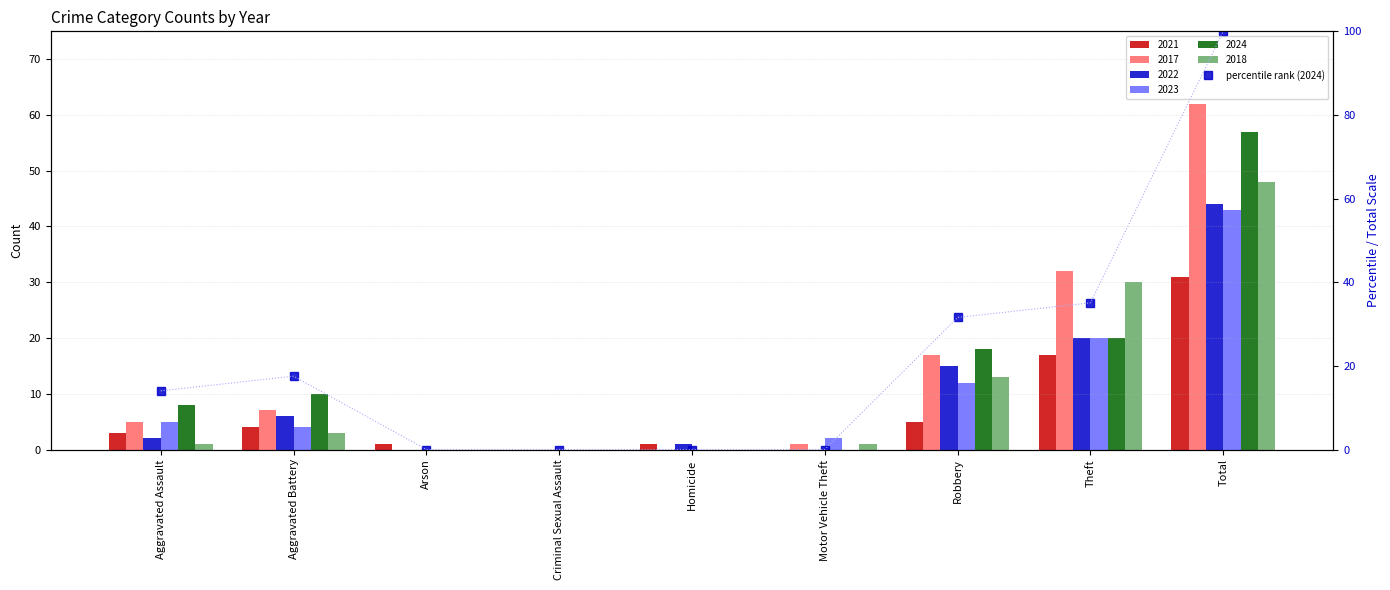

Reading left to right, what are all the values shown in this chart?

14.0	17.5	0.0	0.0	0.0	0.0	31.6	35.1	100.0